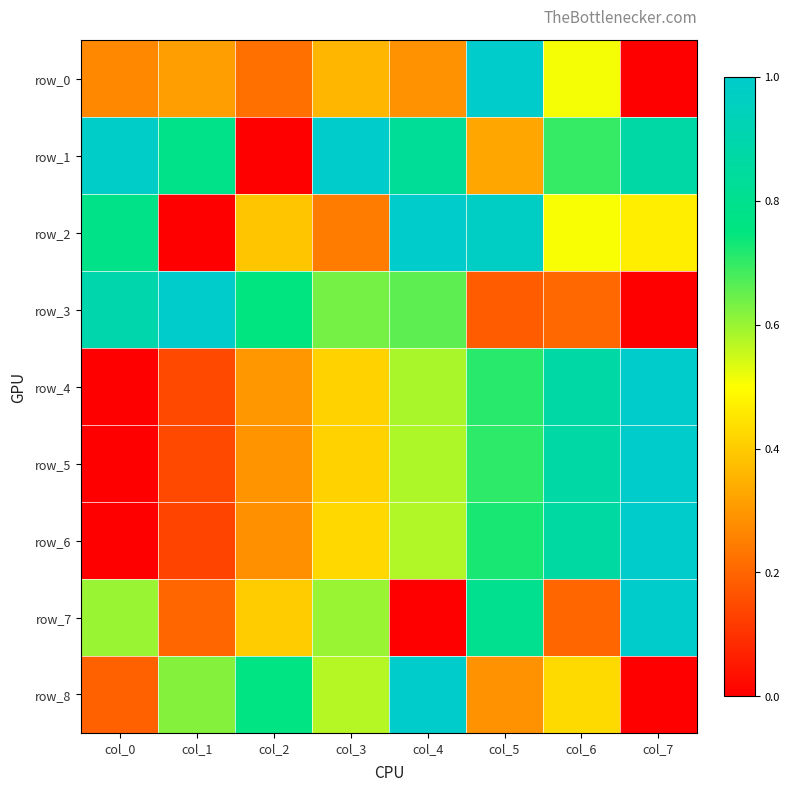

At which category is the sum across all series the highest?

col_5